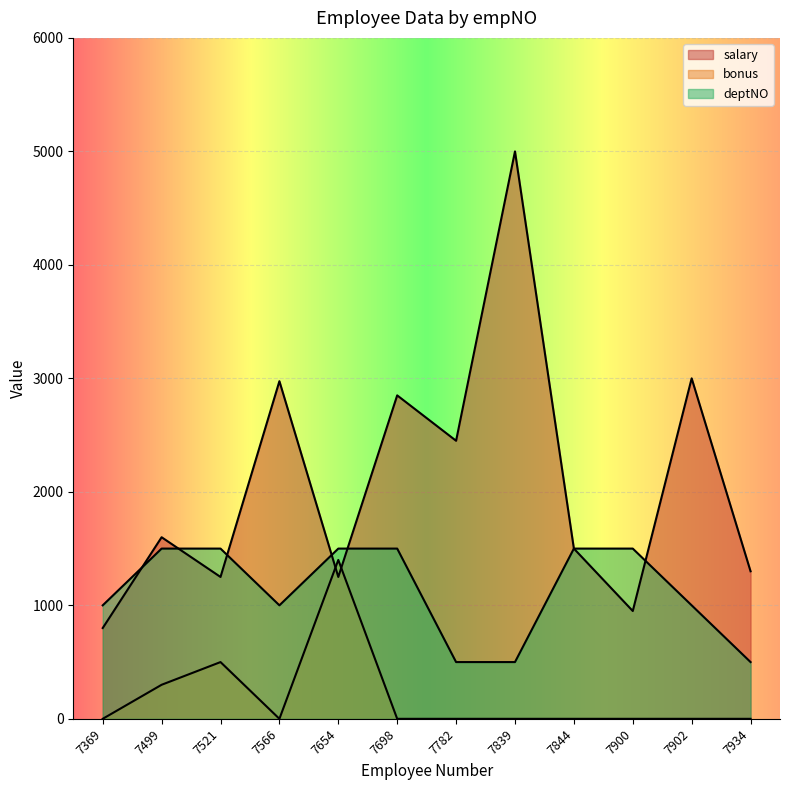

Where is salary nearest to the value 2900?

7698